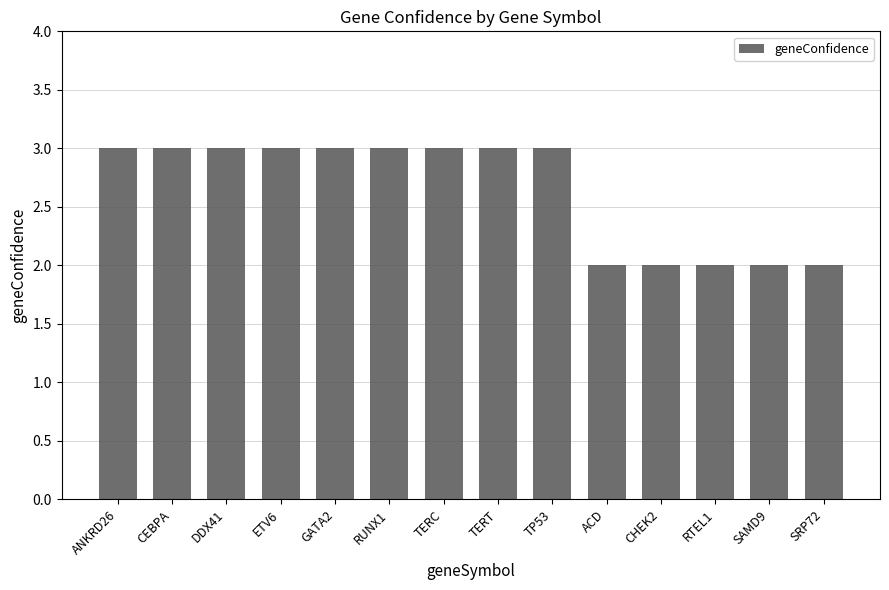

What is the greatest value displayed?

3